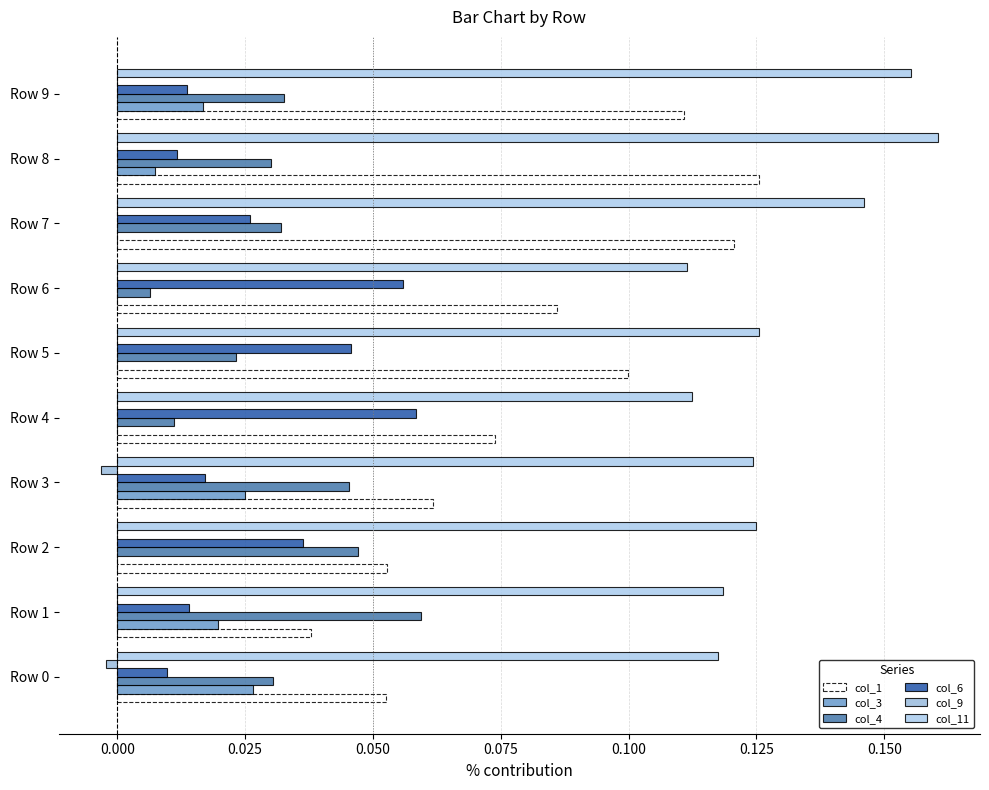

What are all the series names shown in the legend?

col_1, col_3, col_4, col_6, col_9, col_11